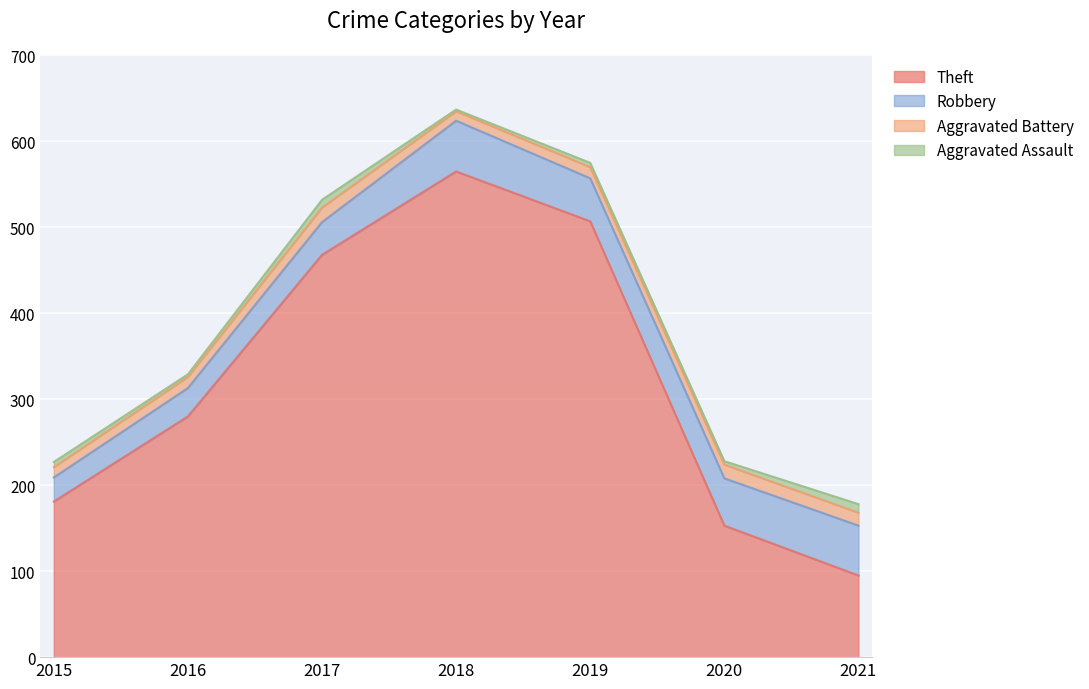

At which label does Aggravated Battery reach its peak?

2017